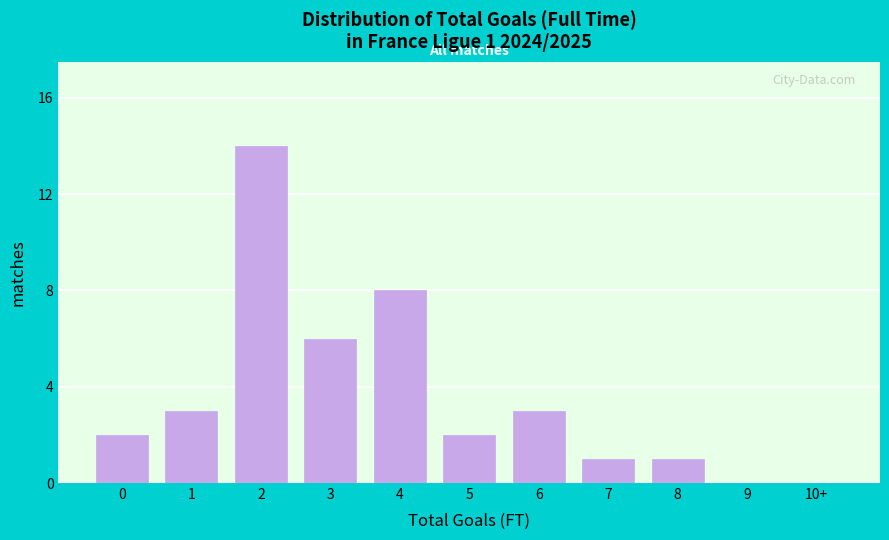

Reading right to left, extract all data points from this chart.

10+=0	9=0	8=1	7=1	6=3	5=2	4=8	3=6	2=14	1=3	0=2